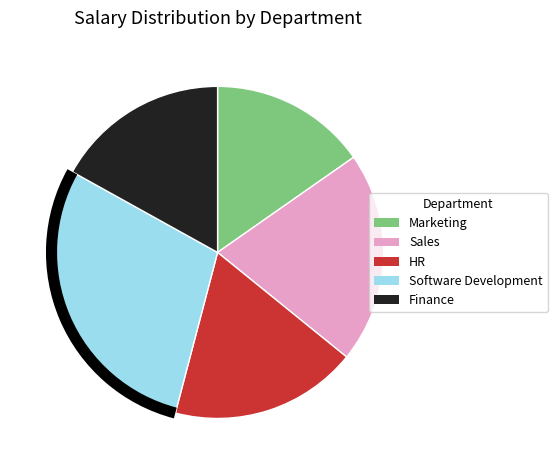

Rank the categories by value from lowest to highest.

Marketing, Finance, HR, Sales, Software Development